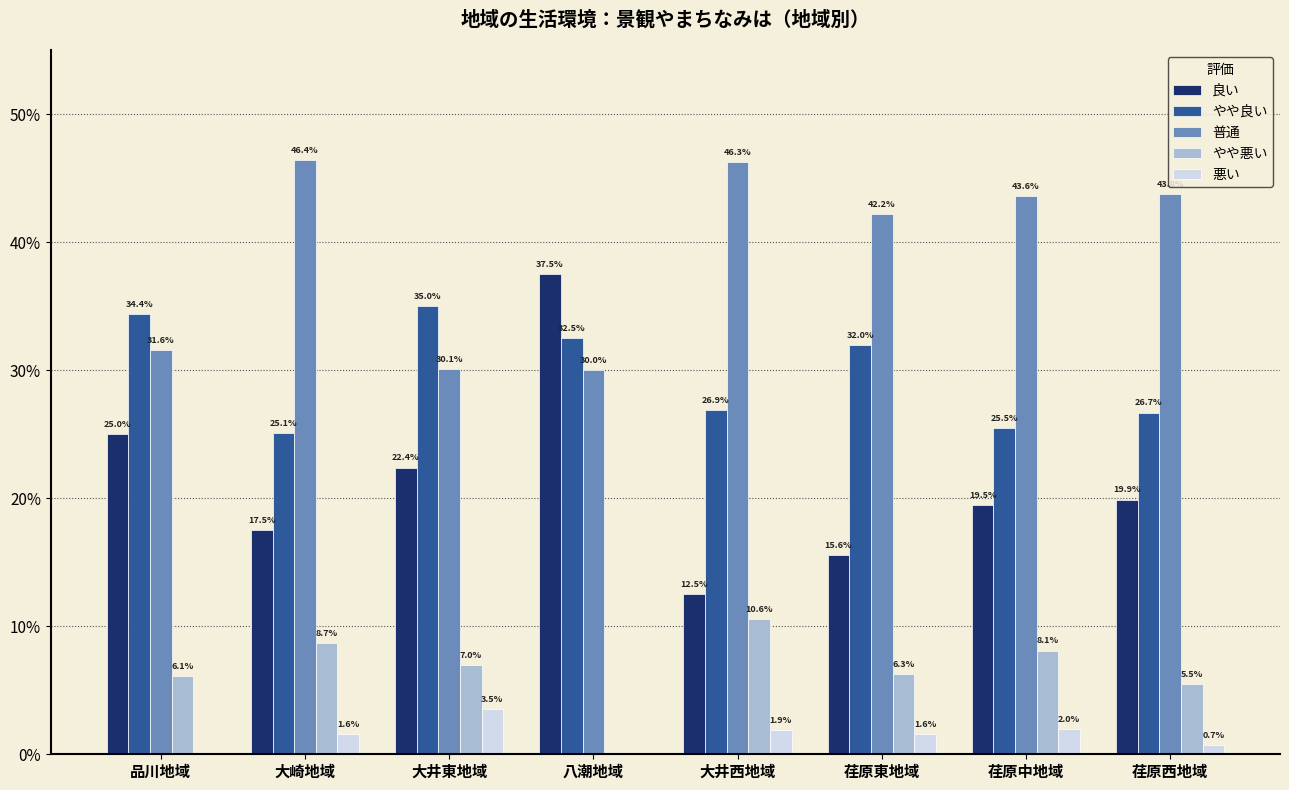

What is the approximate value of 普通 at 荏原西地域?

43.8